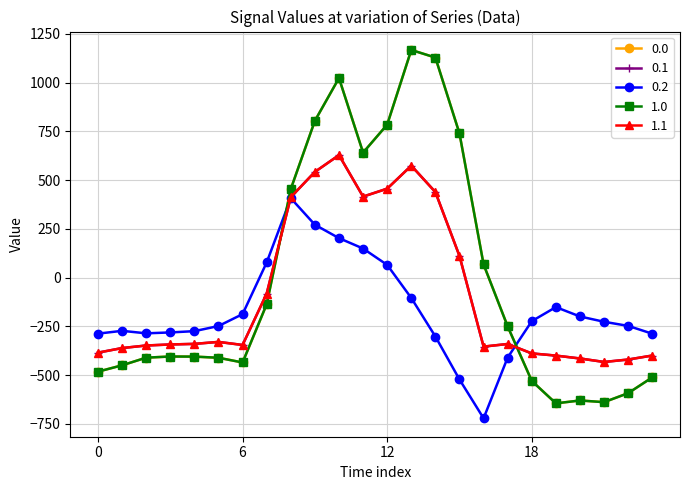

Is this an area chart (filled region under the line)?

No